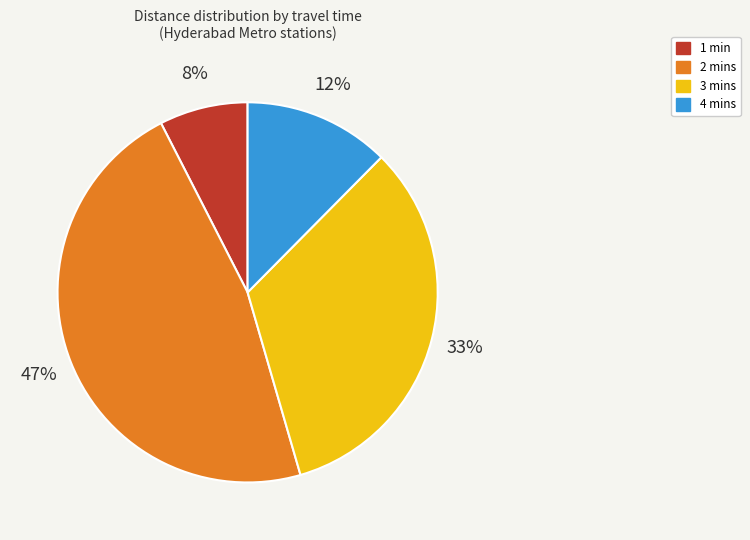

Combined, do 1 and 3 account for over 50%?

No